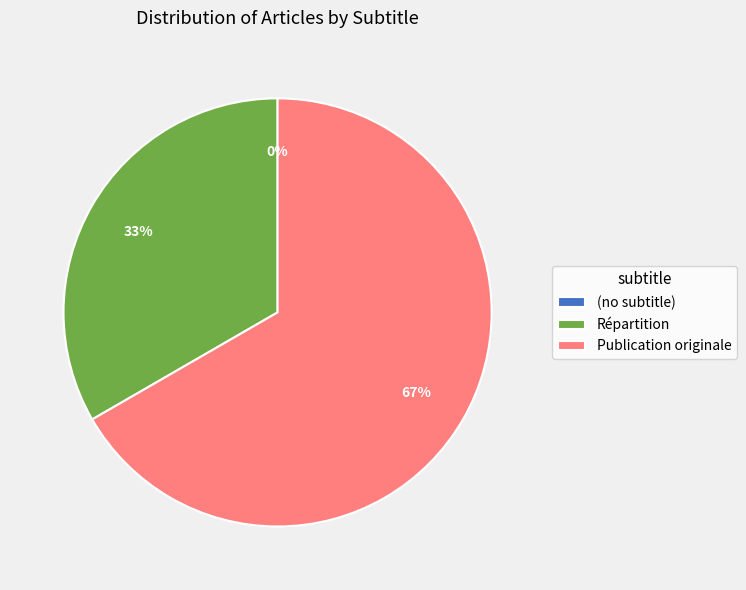

Rank the categories by value from highest to lowest.

Publication originale, Répartition, (no subtitle)